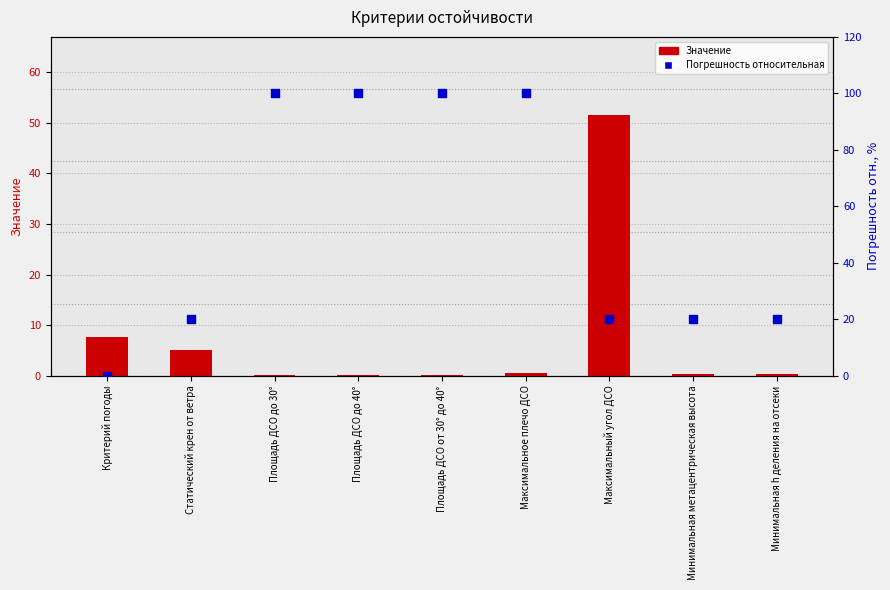

Which series contains the highest Y value?

Погрешность относительная